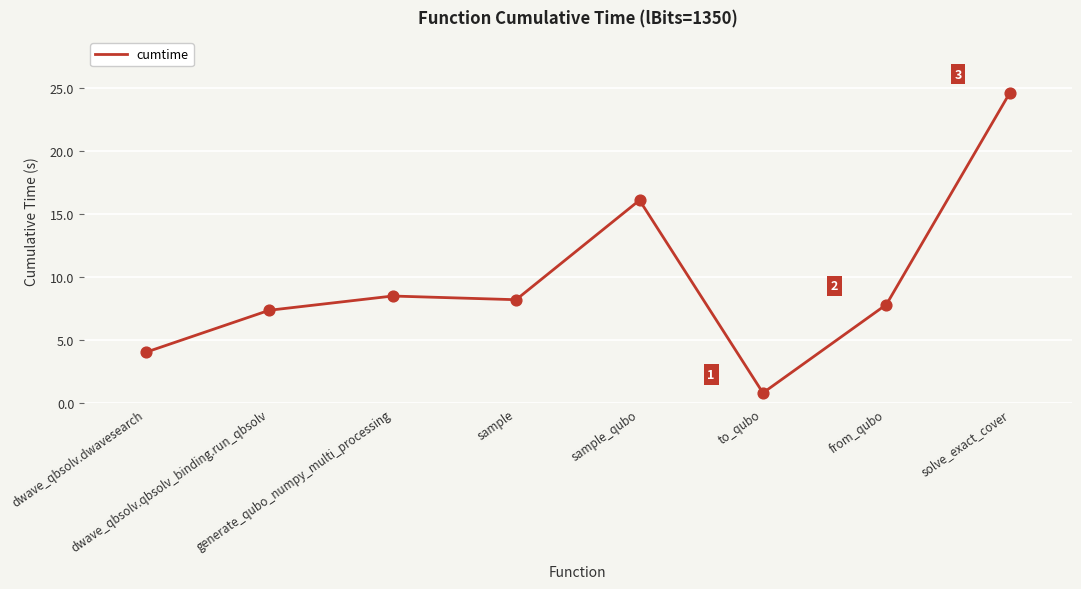

What is the change in value from dwave_qbsolv.qbsolv_binding.run_qbsolv to sample?

+0.8